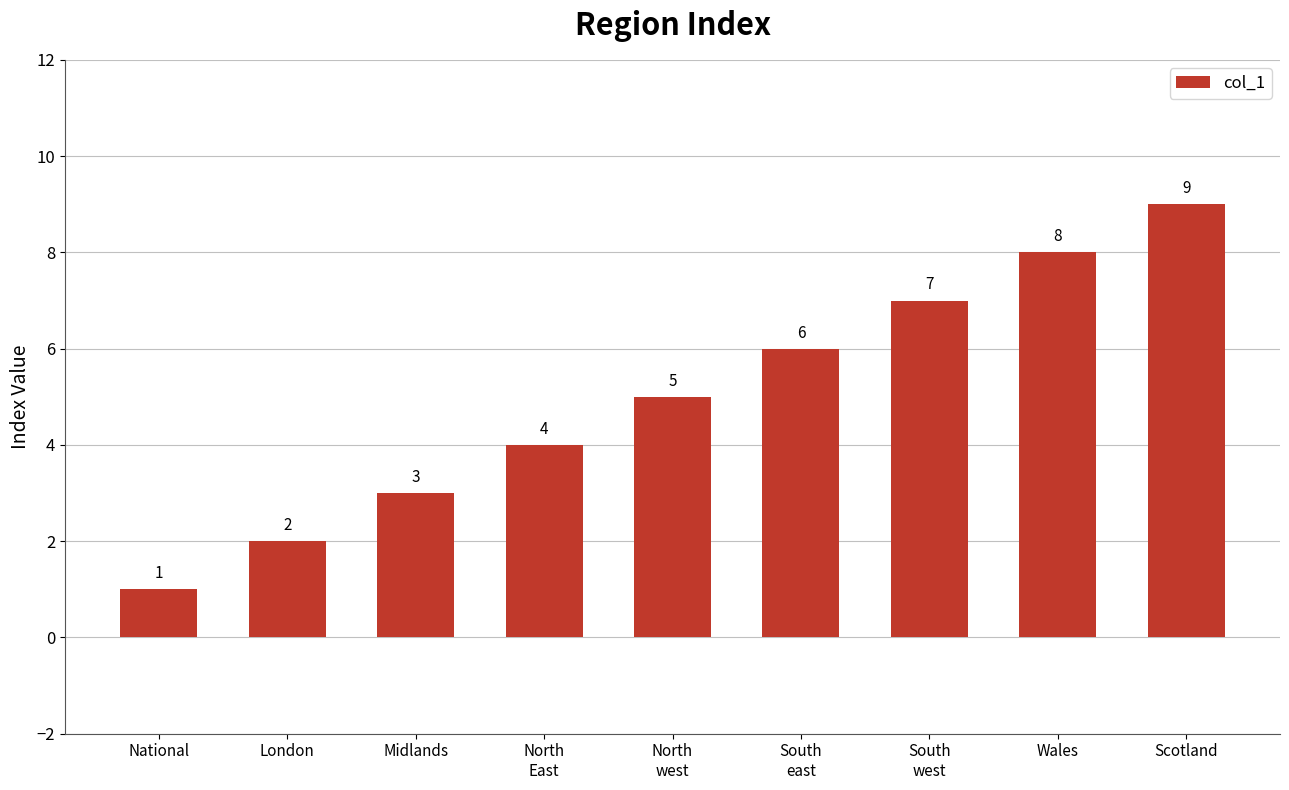

The value at Scotland is 9. True or false?

True